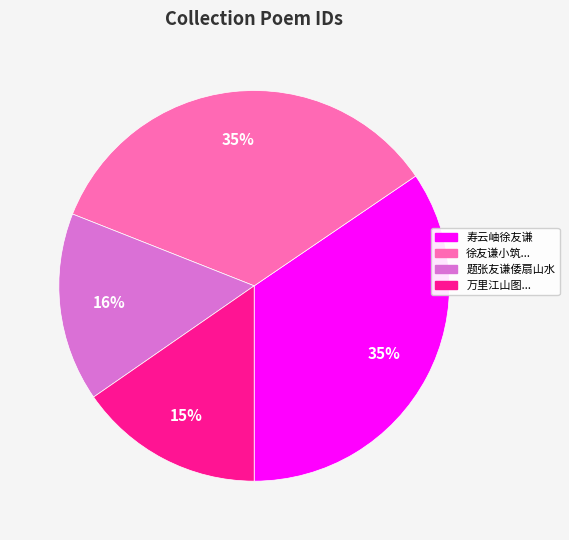

To the nearest percent, what is the average slice percentage?

25%